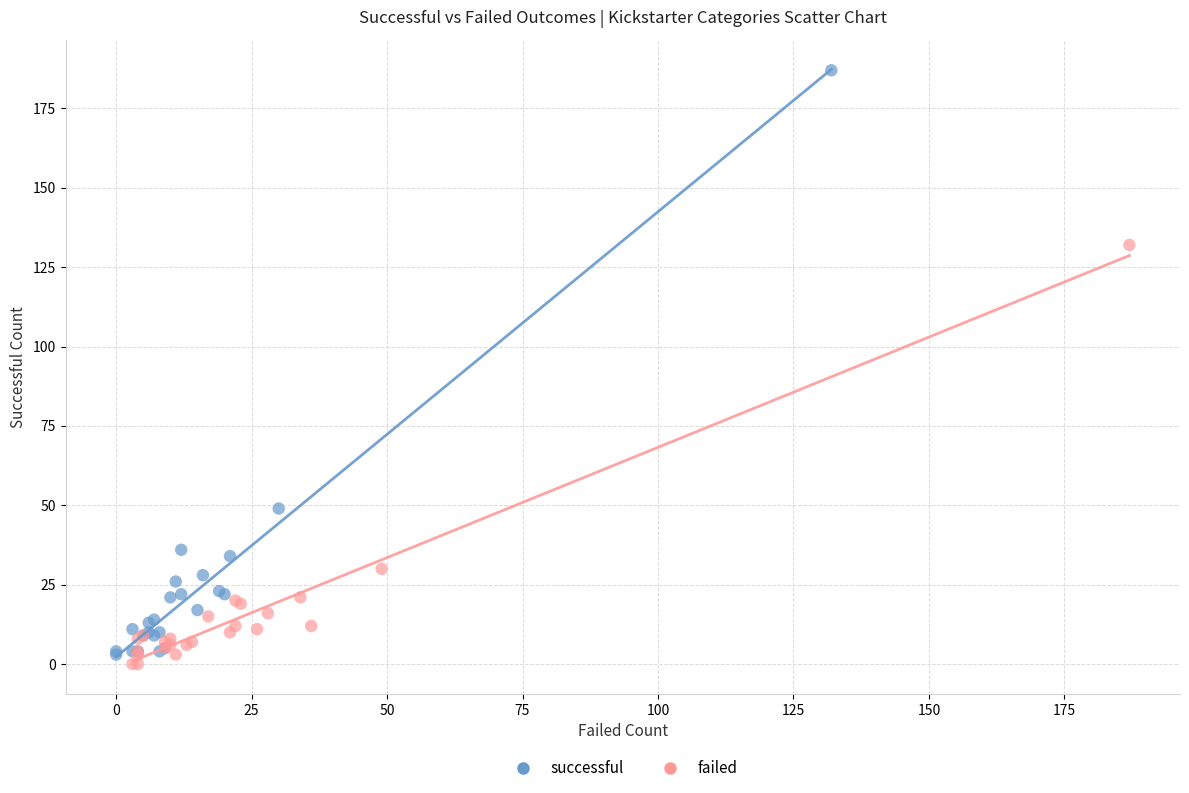

Which series contains the highest Y value?

successful